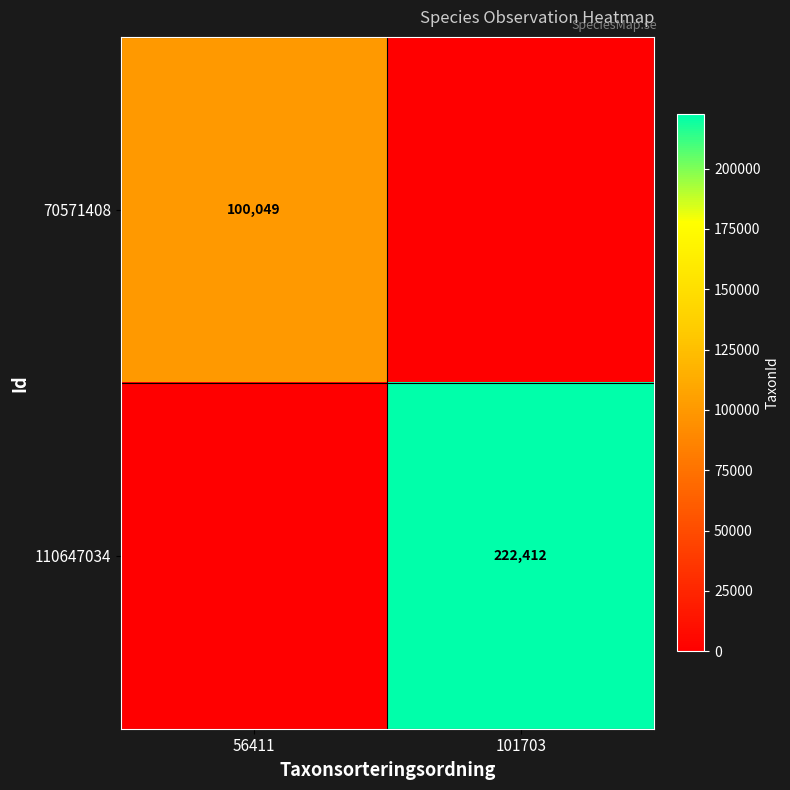

Is it true that 110647034 equals 130729 at 101703?

False